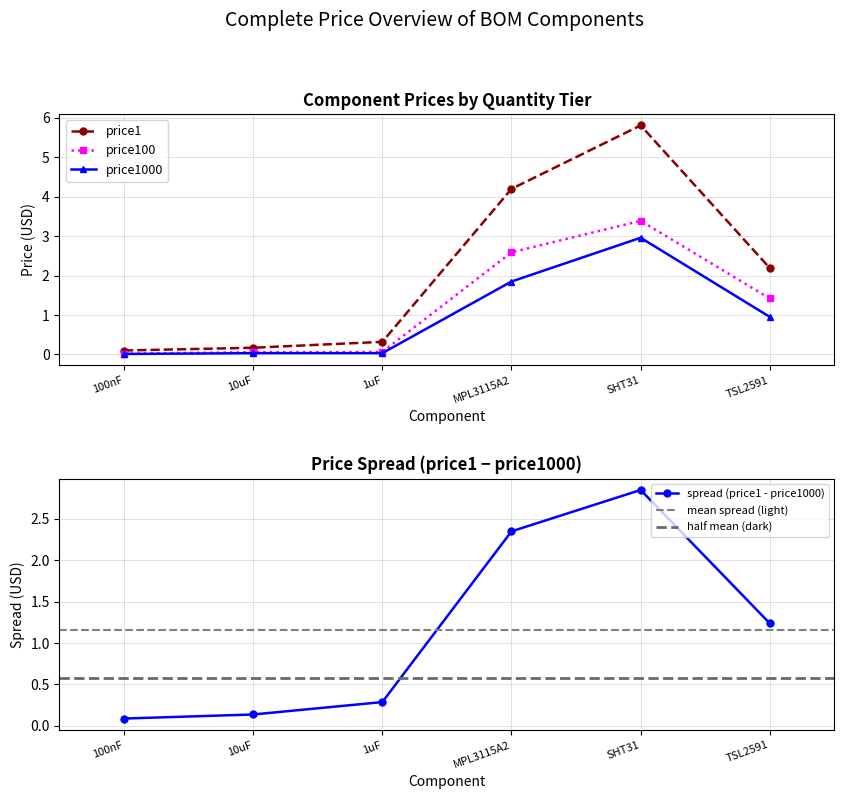

List the labels in order of price1 value, largest first.

SHT31, MPL3115A2, TSL2591, 1uF, 10uF, 100nF